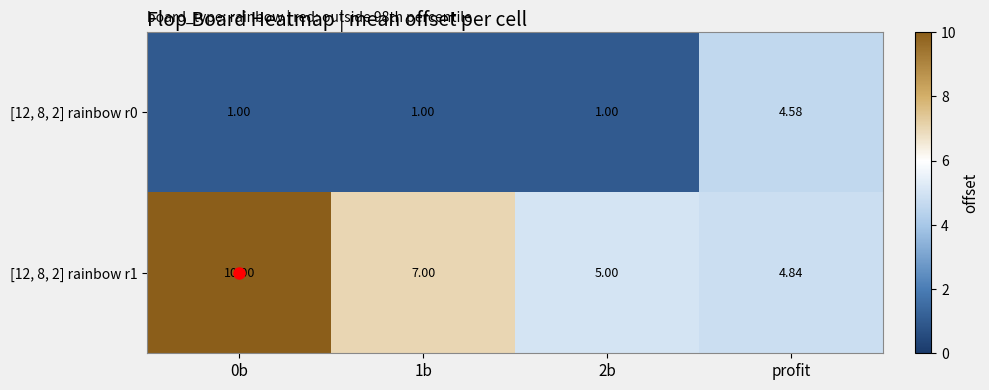

Which series changed the most between 0b and 1b?

[12, 8, 2] rainbow r1